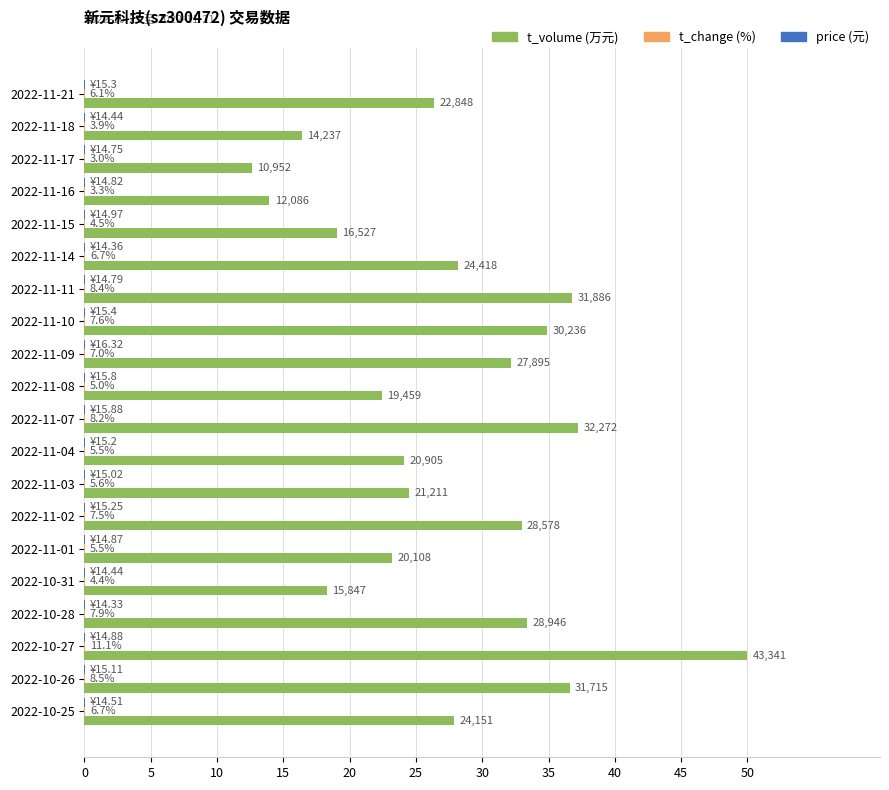

How many series are shown in this chart?

3